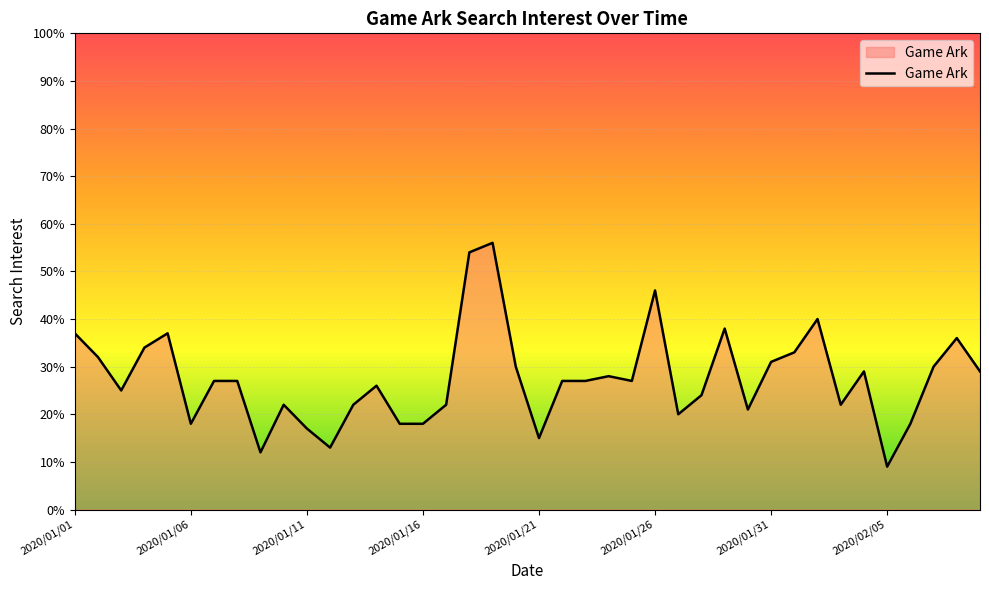

How many lines are shown in the chart?

1